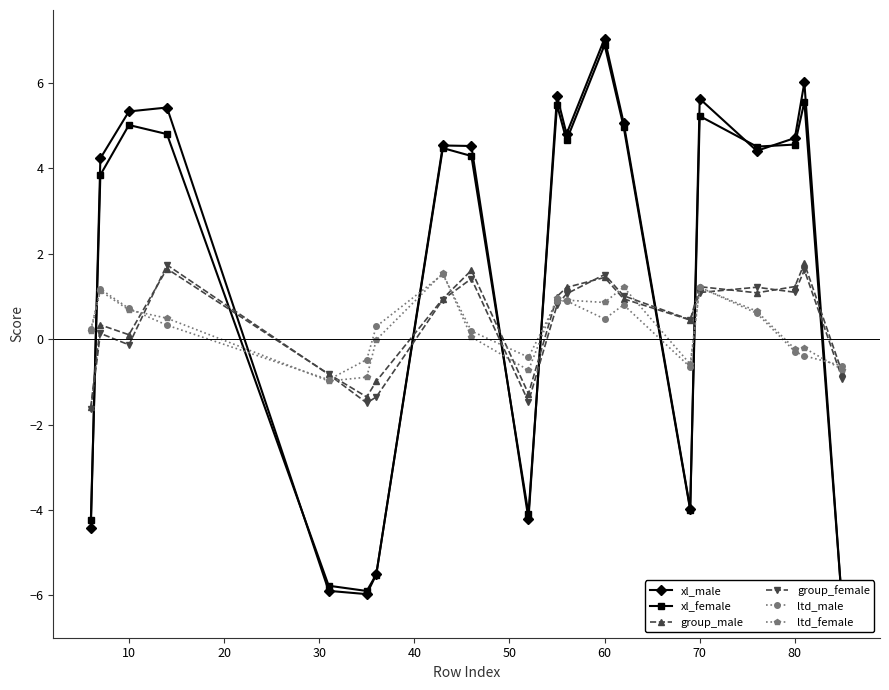

What is the highest value of the ltd_male series?

1.5